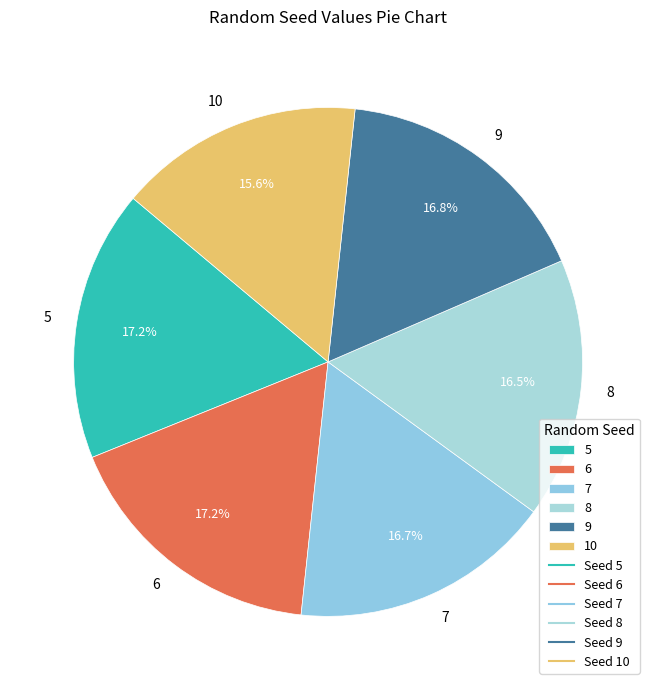

What is the smallest slice in the pie chart?

10